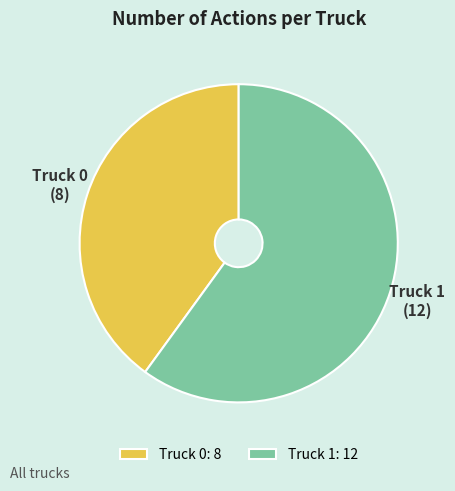

Between Truck 0 and Truck 1, which is larger?

Truck 1